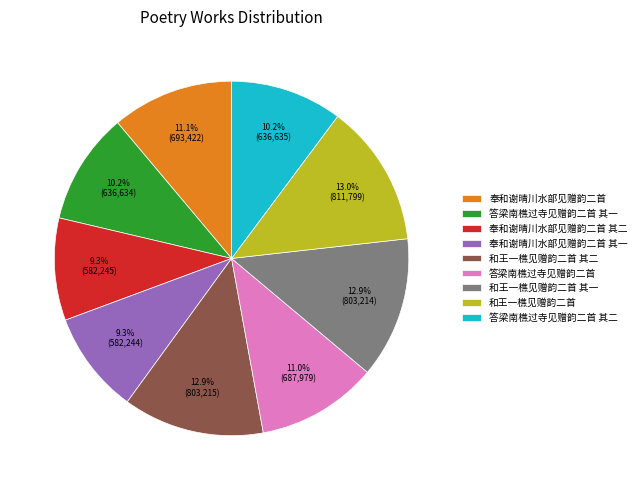

Between 和王一樵见赠韵二首 其二 and 奉和谢晴川水部见赠韵二首 其一, which is larger?

和王一樵见赠韵二首 其二